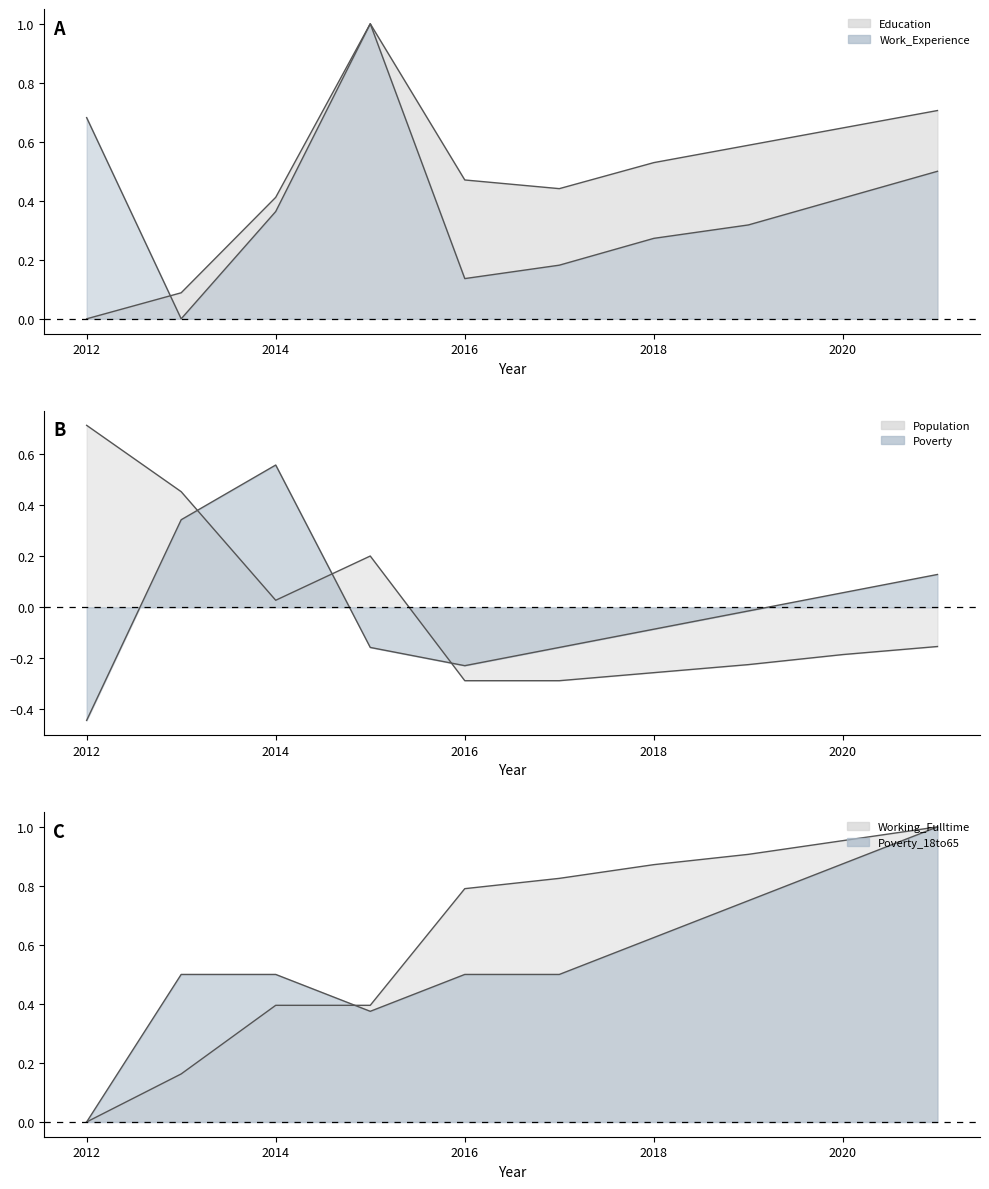

Which series has the largest total across all categories?

Working_Fulltime